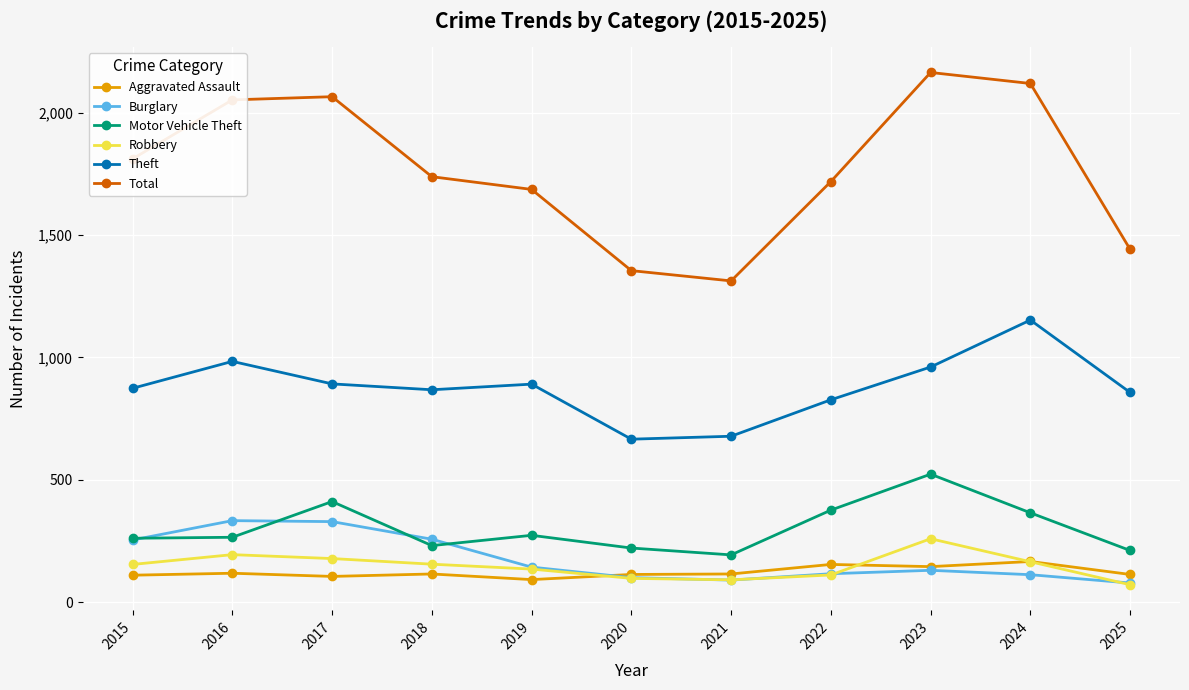

Read the Burglary value at 2022.

116